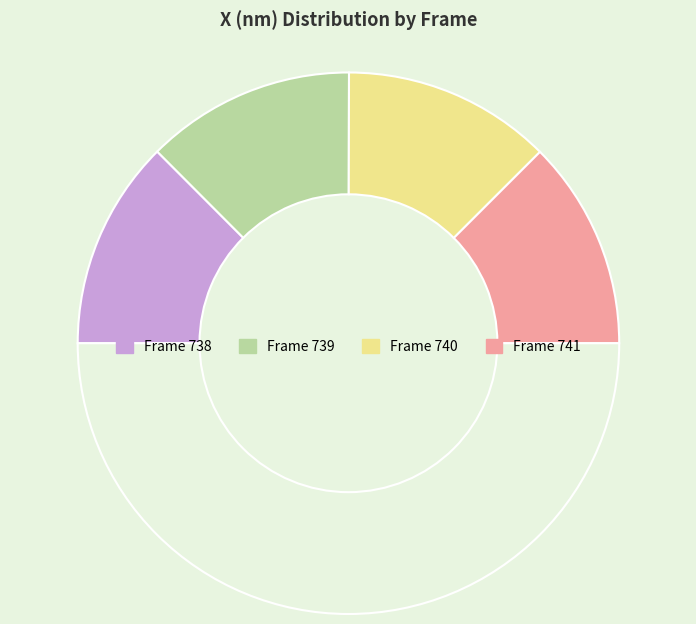

How many segments does this pie chart have?

5